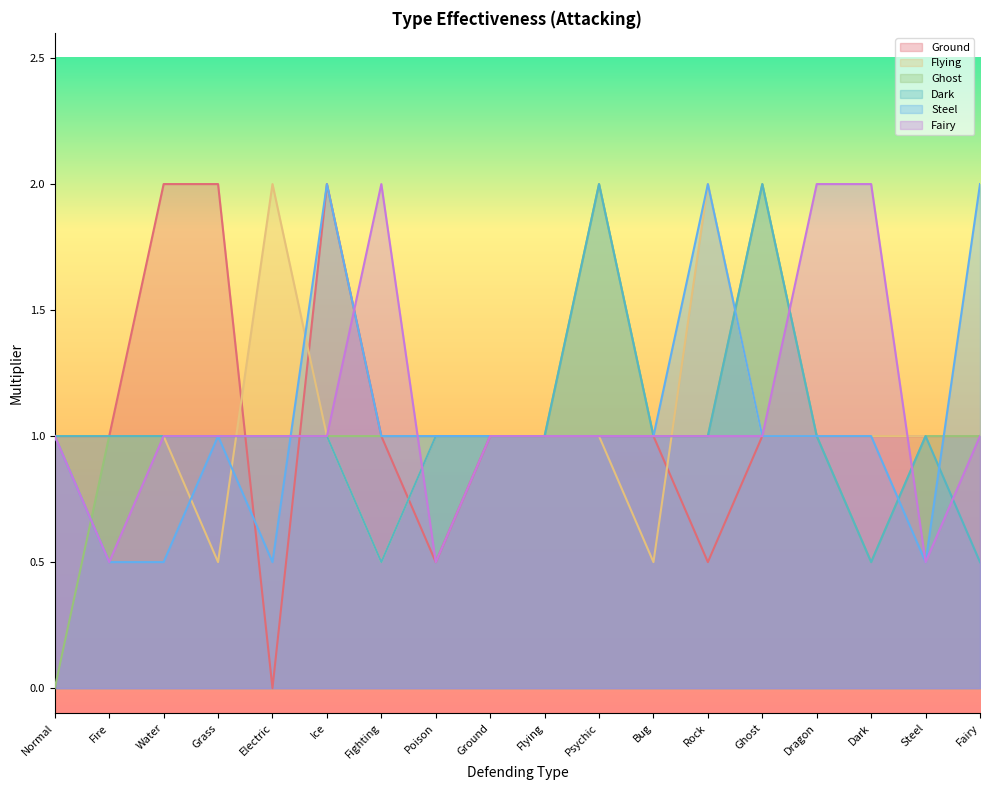

At which label is Fairy closest to 1?

Normal